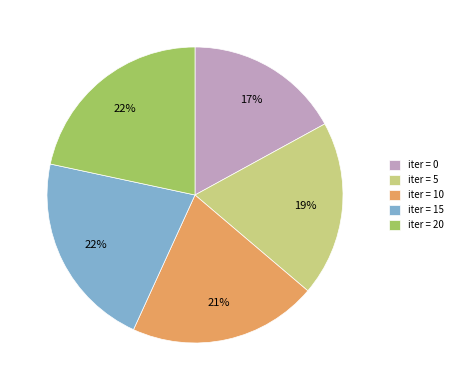

Which slice is the smallest?

iter = 0